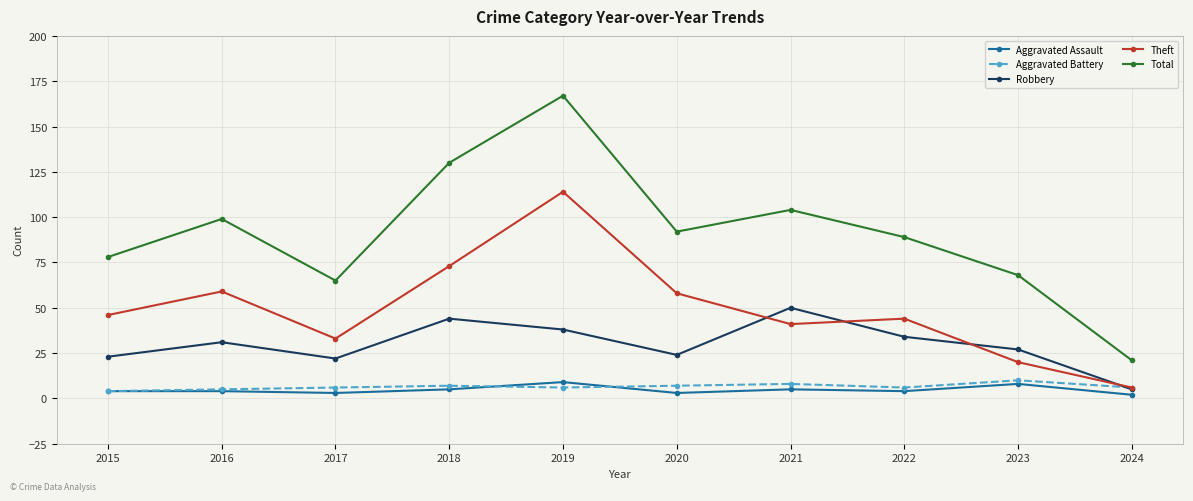

How many values in the Theft series are below 46?

5